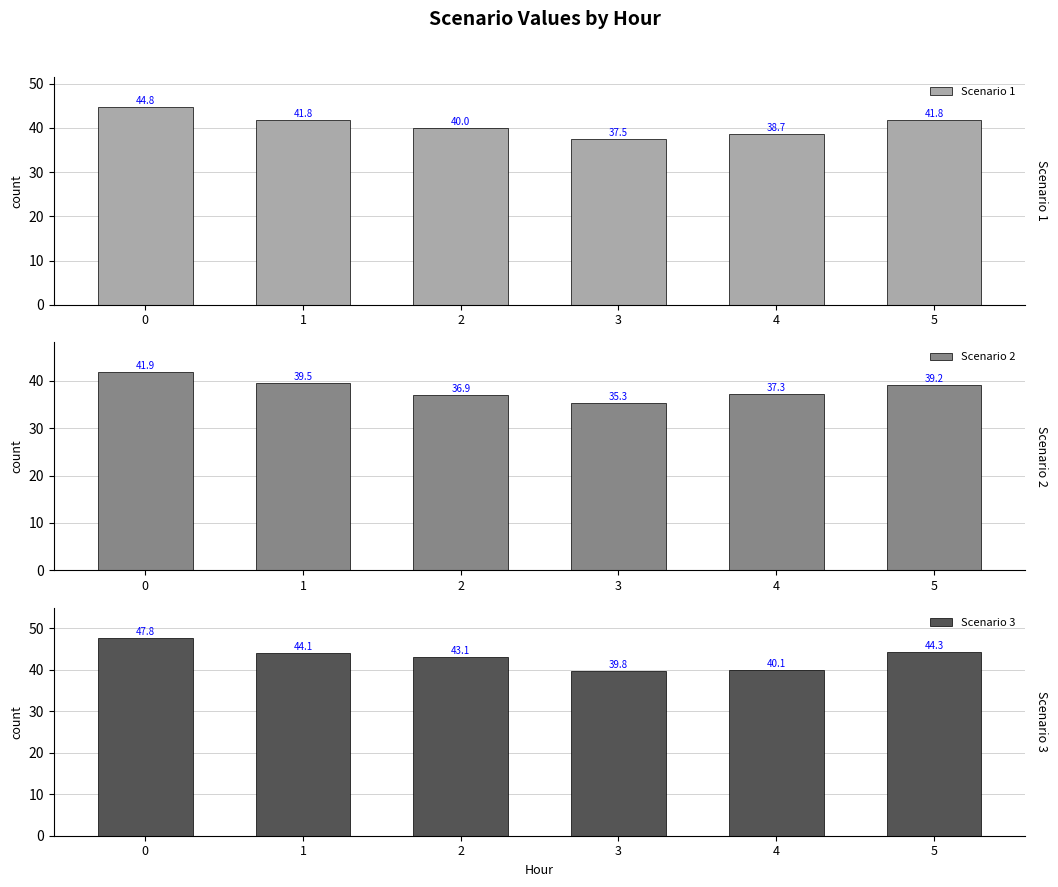

What is the difference between the maximum and minimum values in the Scenario 1 series?

7.3